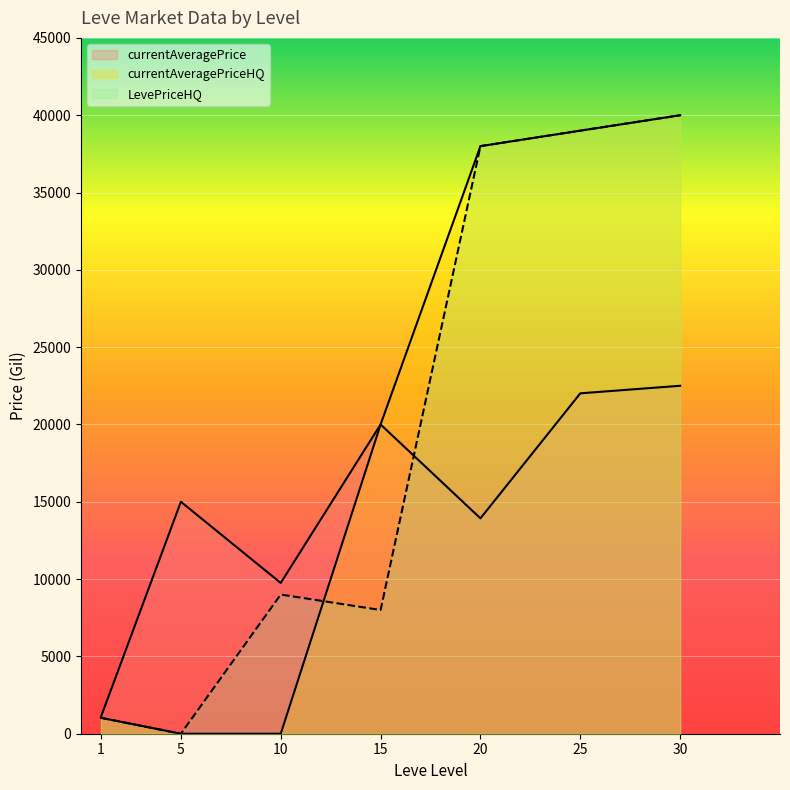

What is the total value across all series at 25?

100013.0